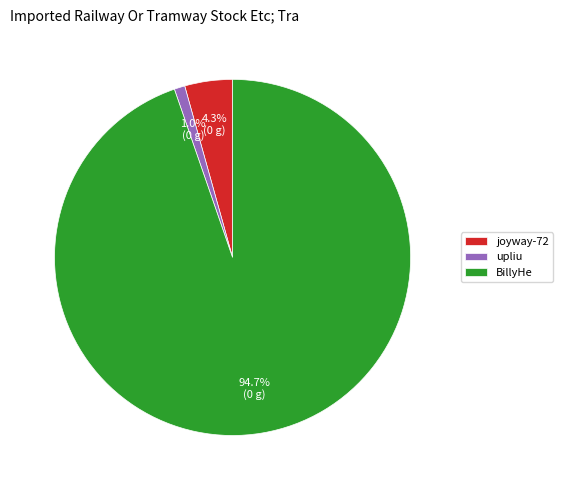

Which has a higher value, upliu or joyway-72?

joyway-72